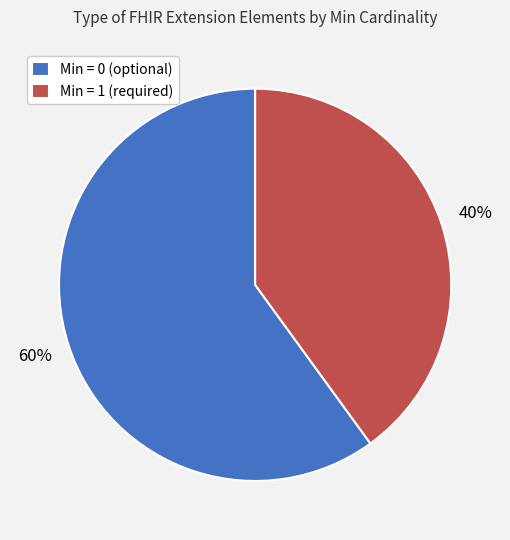

Is it true that Min = 0 (optional) is 47% of the pie?

False